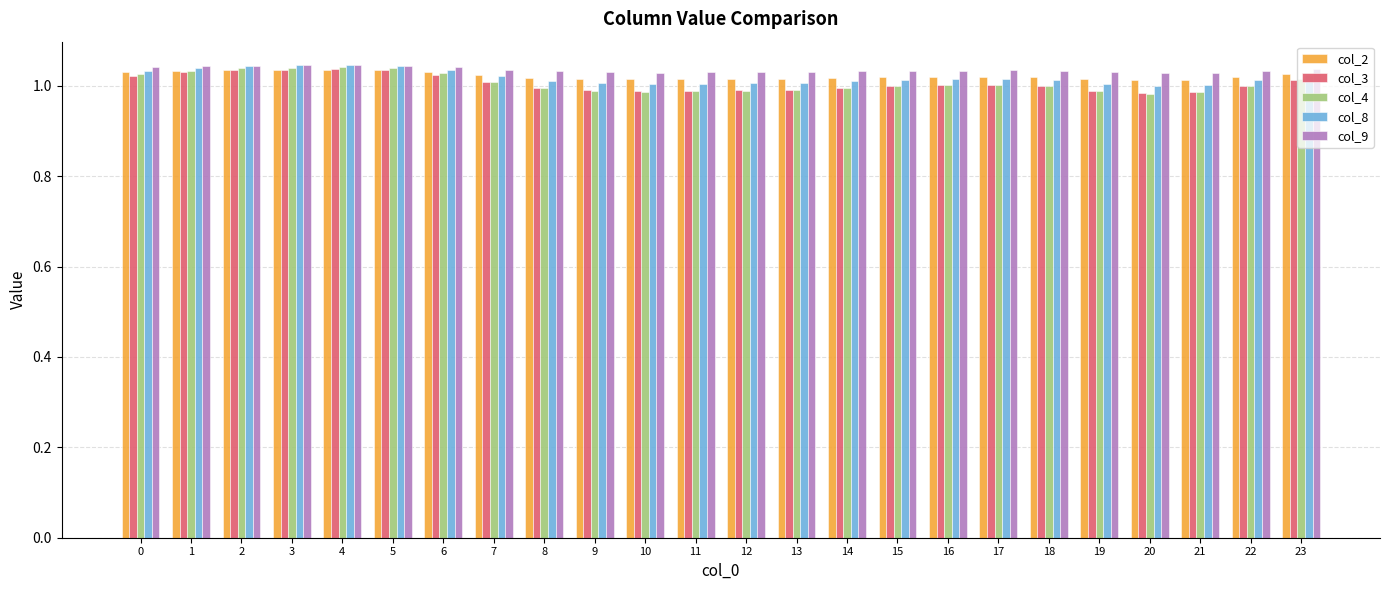

What is the total value across all series at 2?

5.2